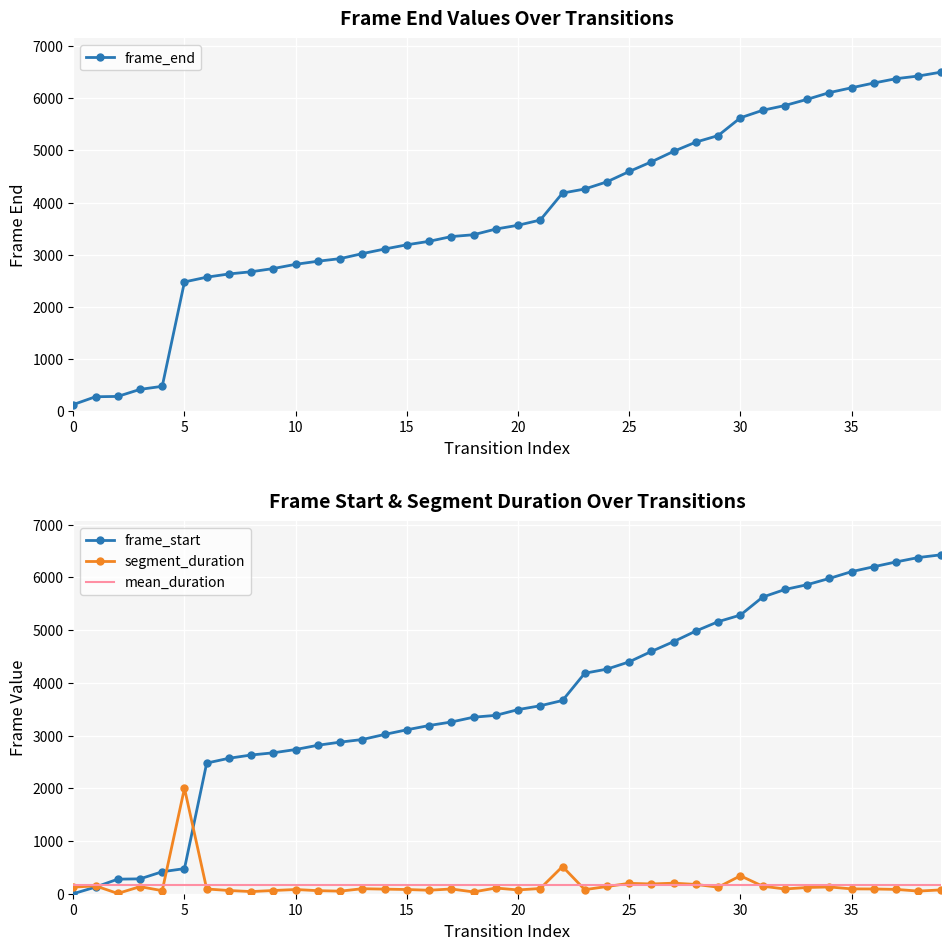

True or false: the data has more than 2 interior local peaks.

False